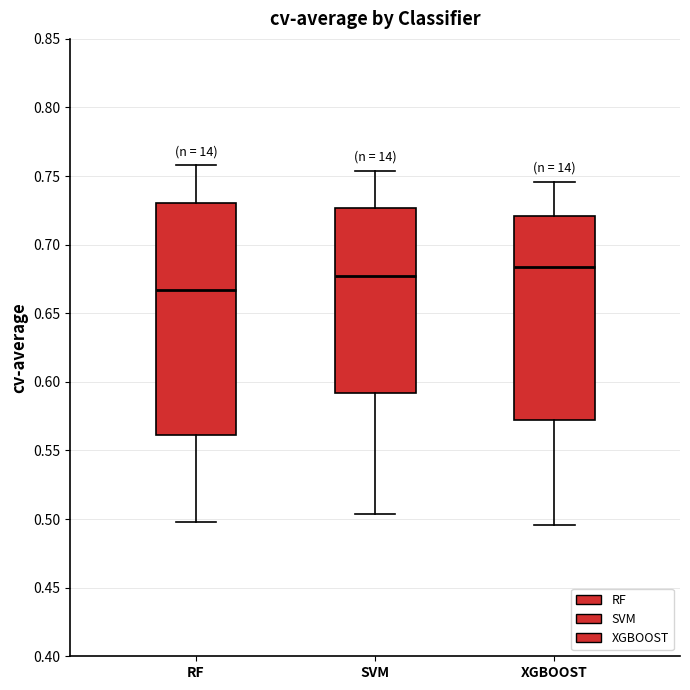

Reading left to right, transcribe this box plot: for each box, give where its median line is, the range the box spans, and where its two whiskers end, as read against the y-axis. The values are not printed on the chart, so give them approximately, as read against the axis.

RF: median 0.665, box 0.560 to 0.730, whiskers 0.500 to 0.760
SVM: median 0.680, box 0.590 to 0.725, whiskers 0.505 to 0.755
XGBOOST: median 0.685, box 0.575 to 0.720, whiskers 0.495 to 0.745